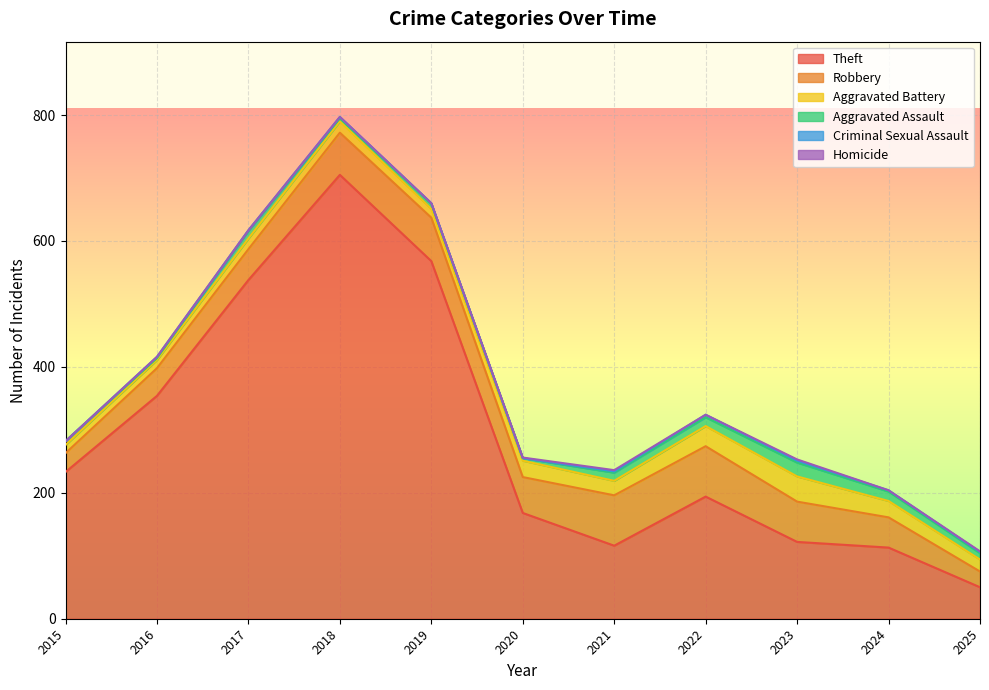

True or false: Homicide and Robbery cross at least once.

False